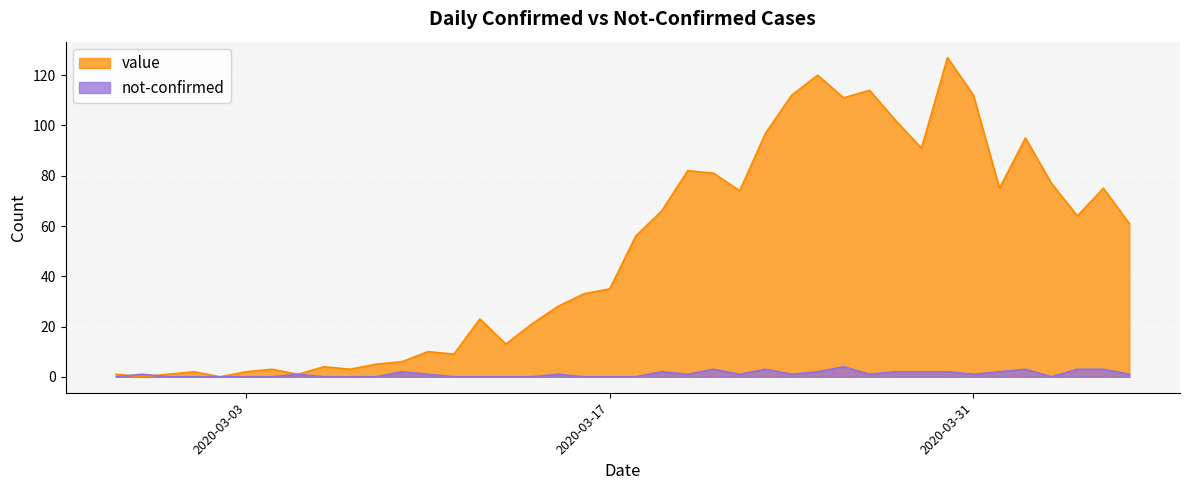

The not-confirmed series shows 0 at 2020-03-07. True or false?

True